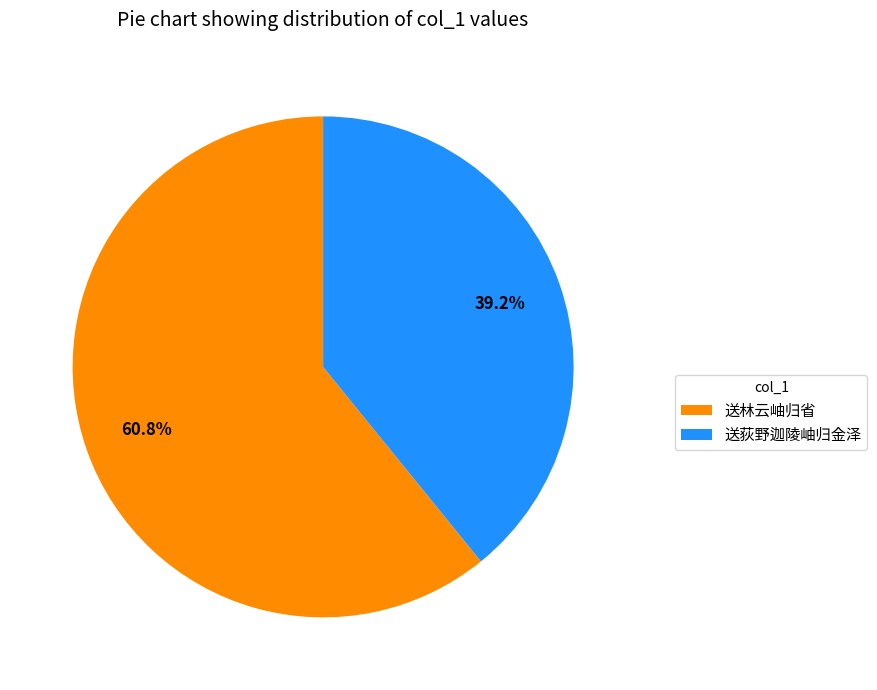

What is the smallest slice in the pie chart?

送荻野迦陵岫归金泽